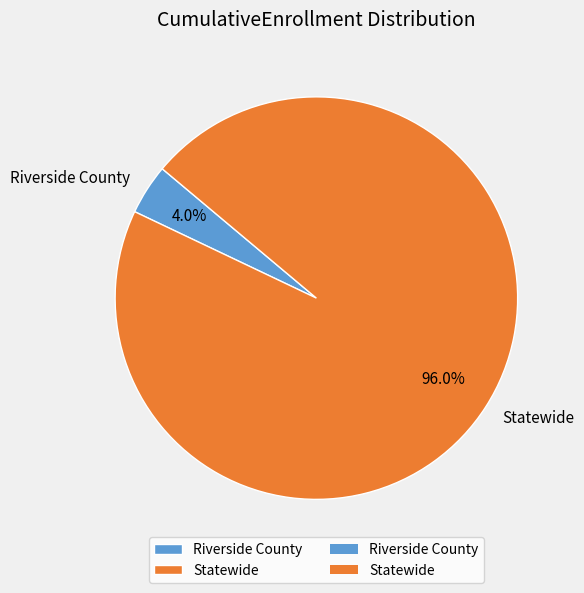

Does any single category account for the majority?

Yes